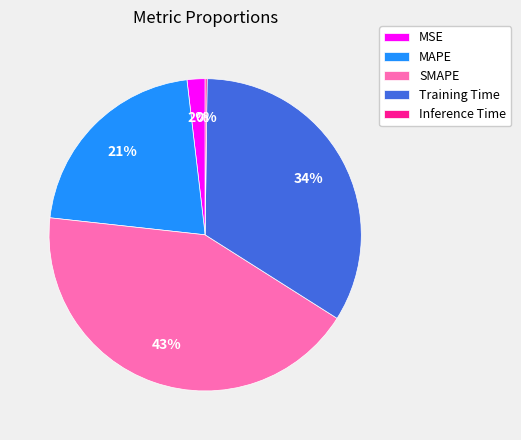

Is there any slice that represents more than half of the pie?

No